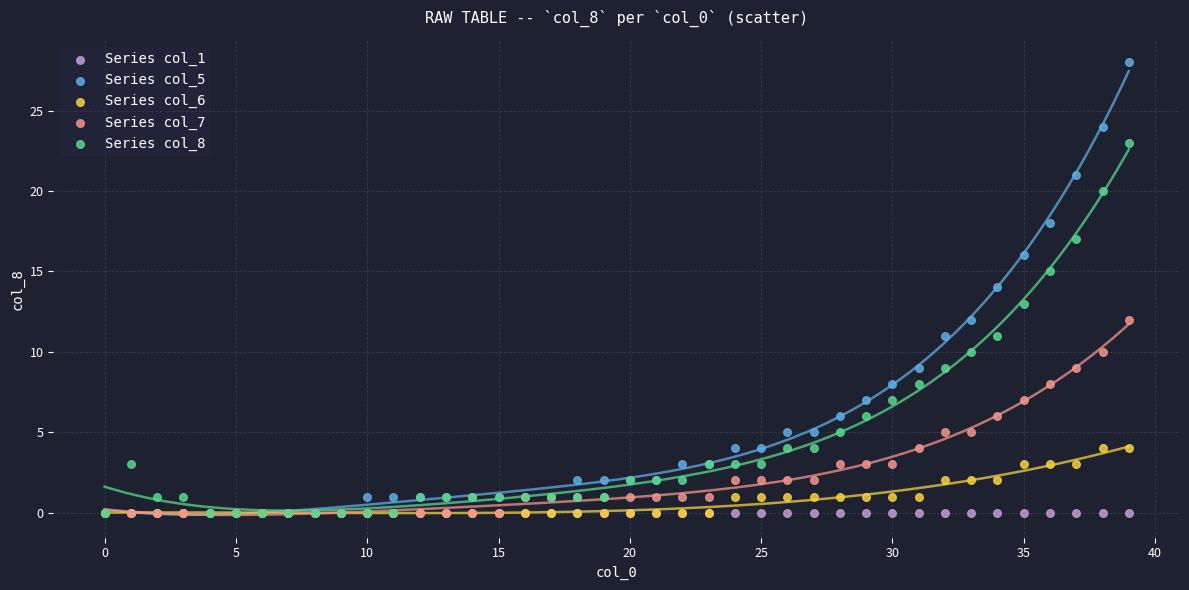

Which series reaches the maximum Y coordinate?

Series col_5